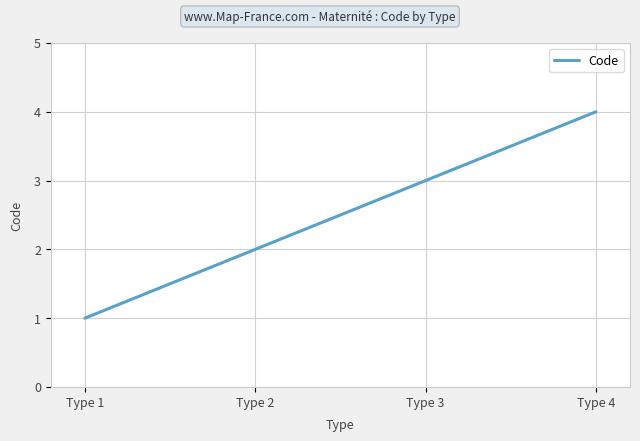

At which category does the chart reach its peak across all series?

Type 4